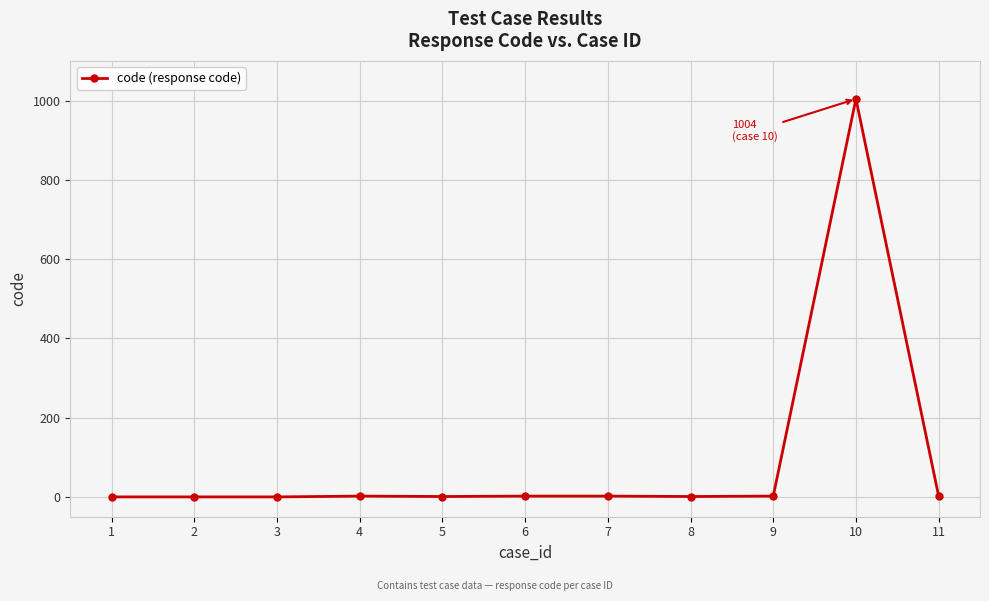

What is the sum of all values?

1016